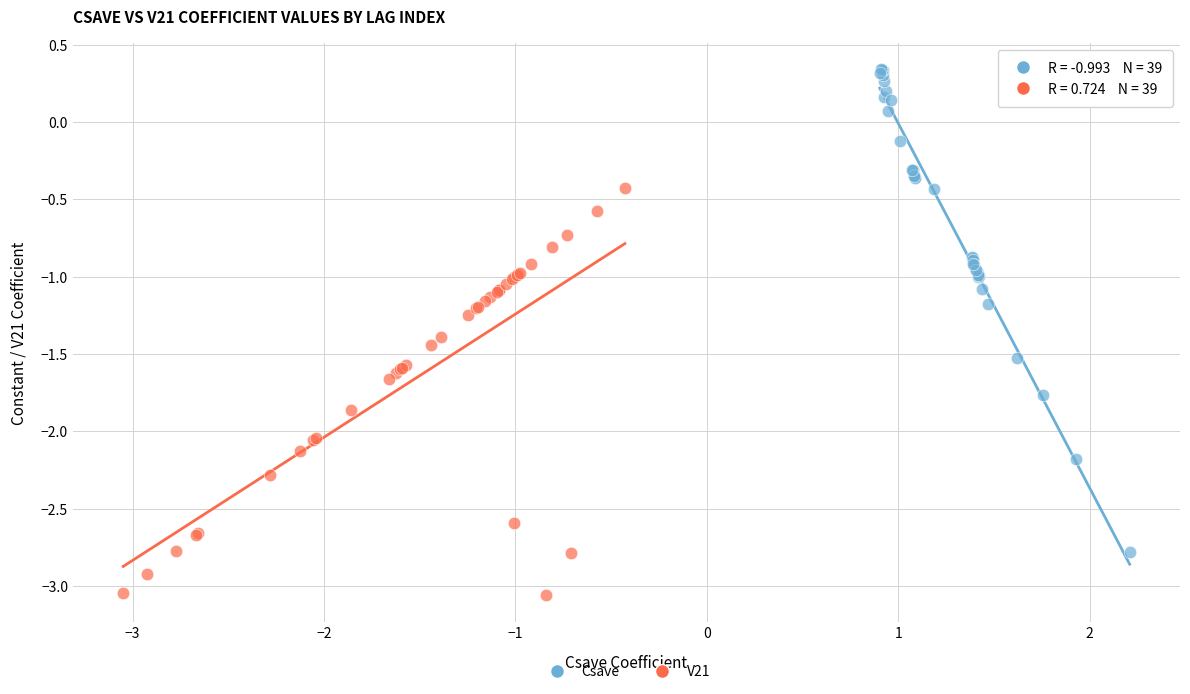

Which series contains the lowest Y value?

V21